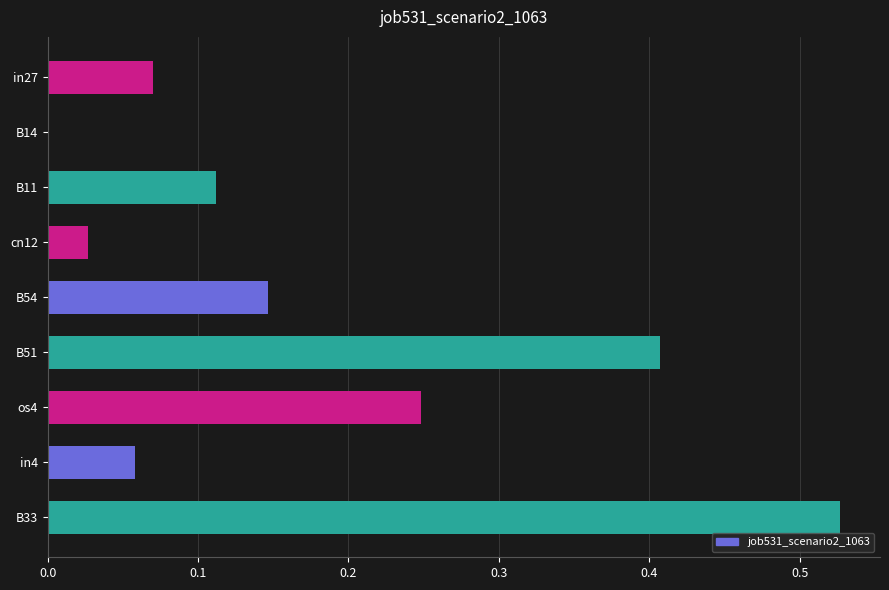

Which category has the highest value across all series?

B33